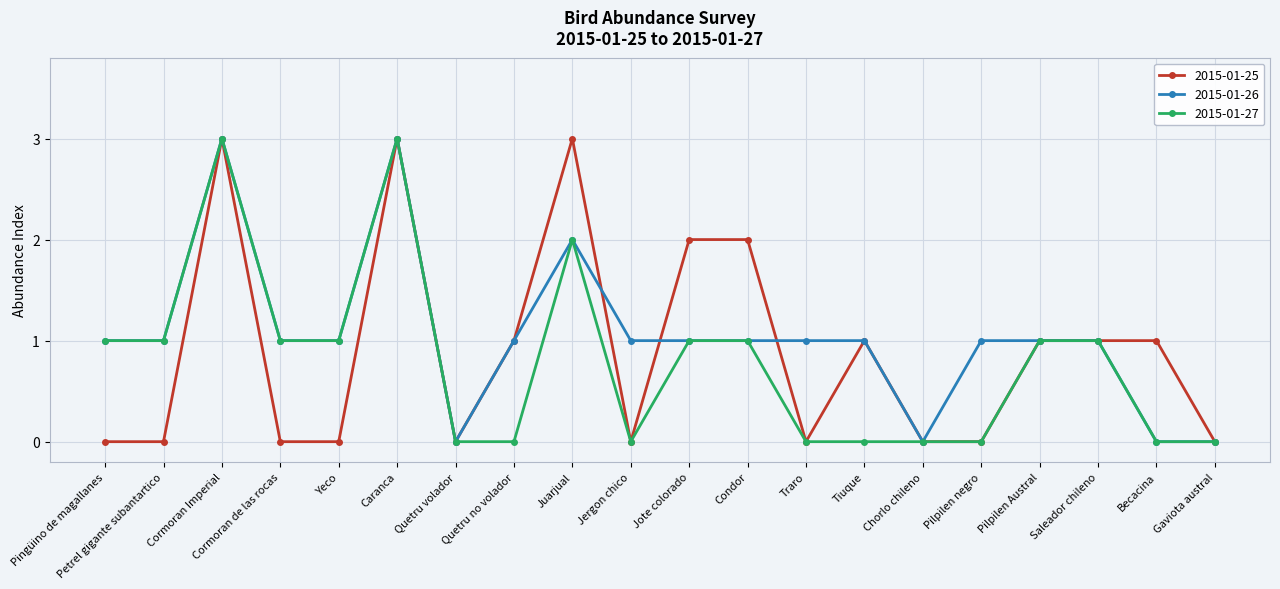

The 2015-01-27 series shows 0 at Chorlo chileno. True or false?

True